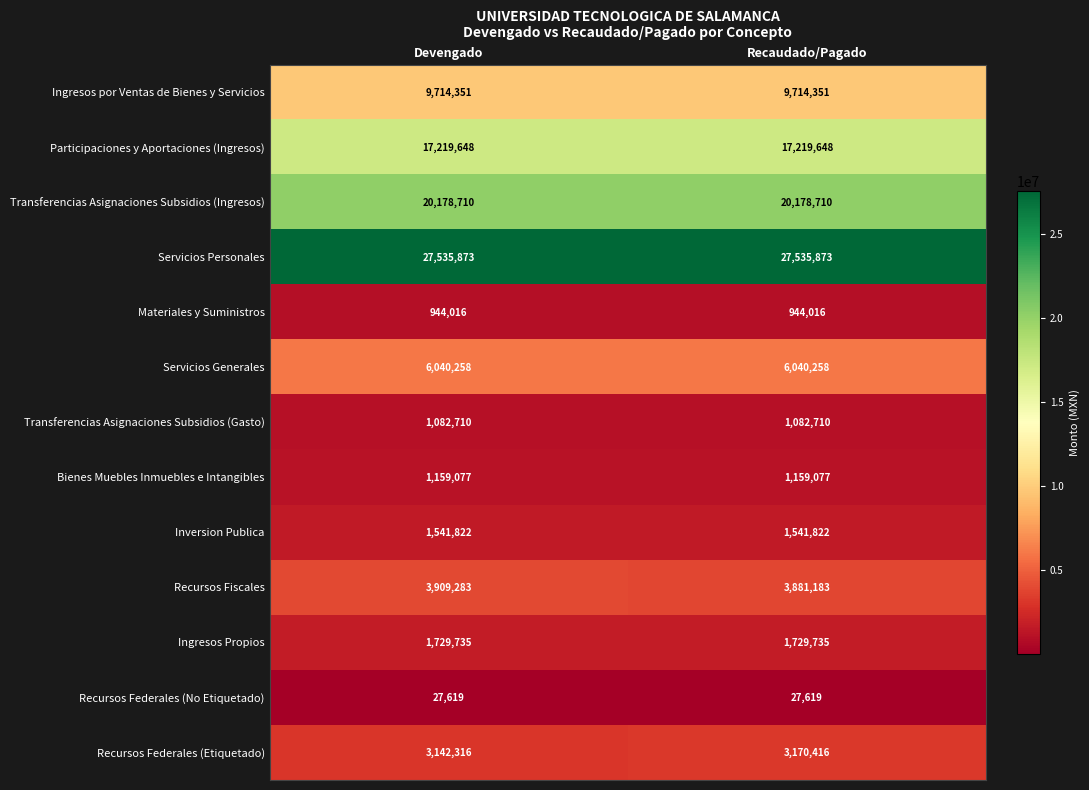

Rank the series by their maximum value, from lowest to highest.

Recursos Federales (No Etiquetado), Materiales y Suministros, Transferencias Asignaciones Subsidios (Gasto), Bienes Muebles Inmuebles e Intangibles, Inversion Publica, Ingresos Propios, Recursos Federales (Etiquetado), Recursos Fiscales, Servicios Generales, Ingresos por Ventas de Bienes y Servicios, Participaciones y Aportaciones (Ingresos), Transferencias Asignaciones Subsidios (Ingresos), Servicios Personales